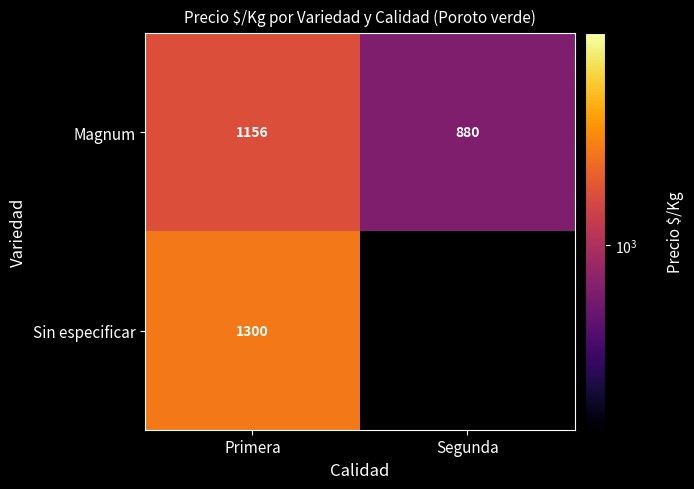

Which category has the highest value in the Magnum series?

Primera